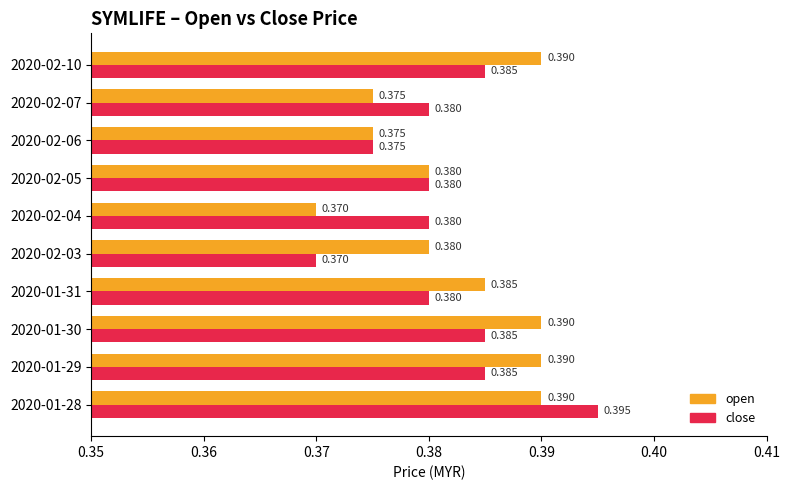

Which series has the largest total across all categories?

open